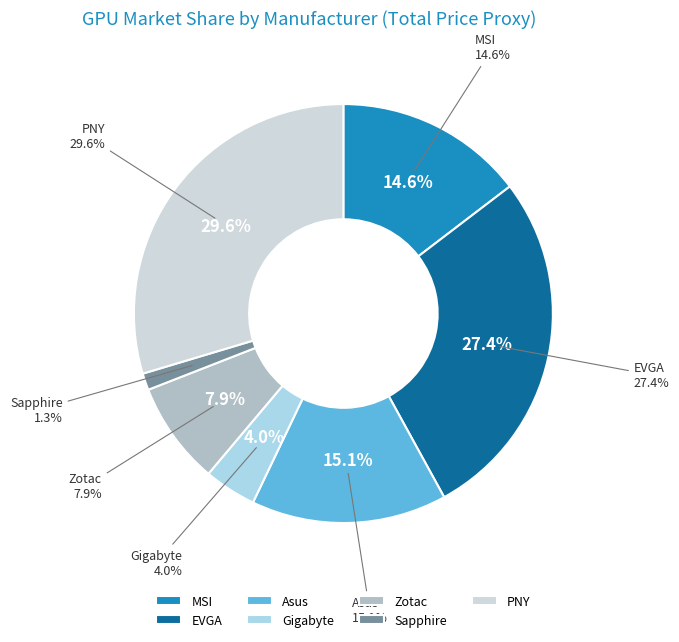

Combined, do 12 and 31 account for over 50%?

No